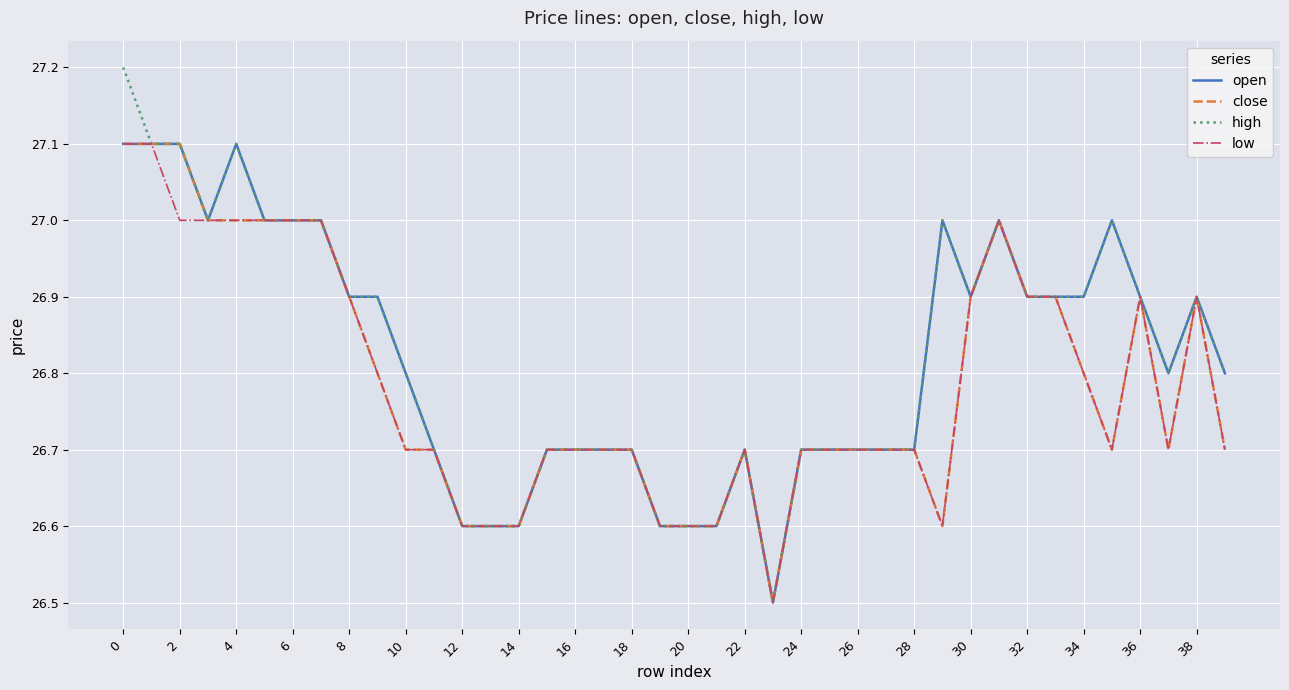

What is the smallest value displayed?

26.5